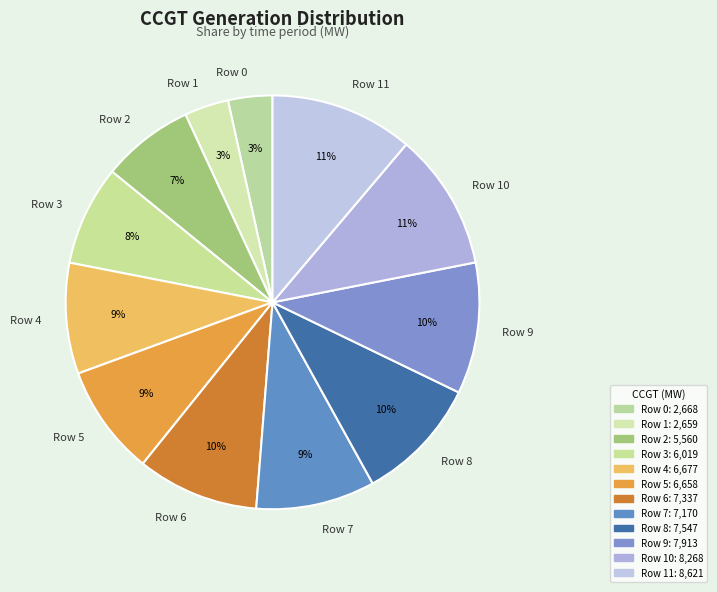

Approximately how many times larger is the value at Row 0 compared to Row 10?

0.3